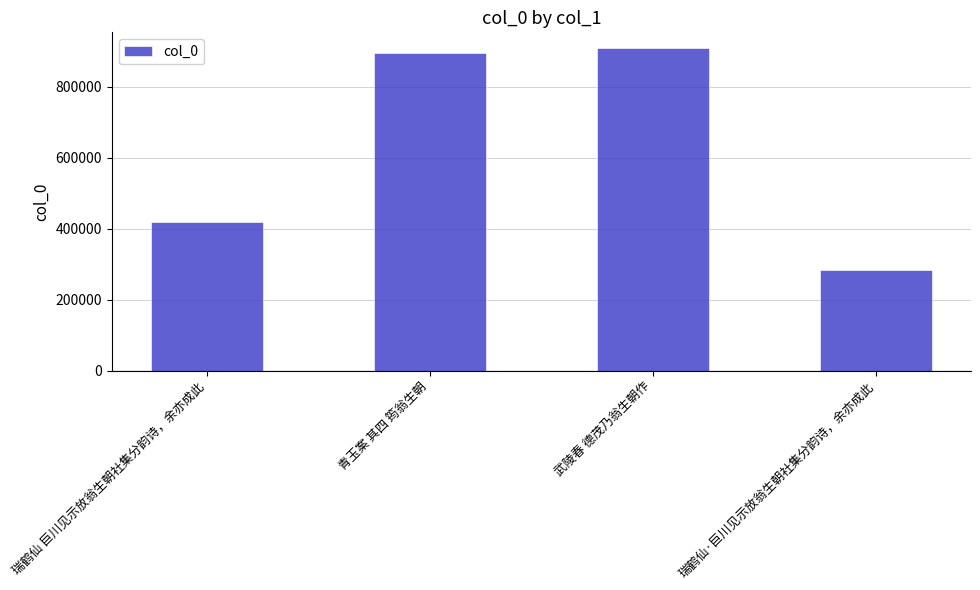

How many bars are there in total?

4